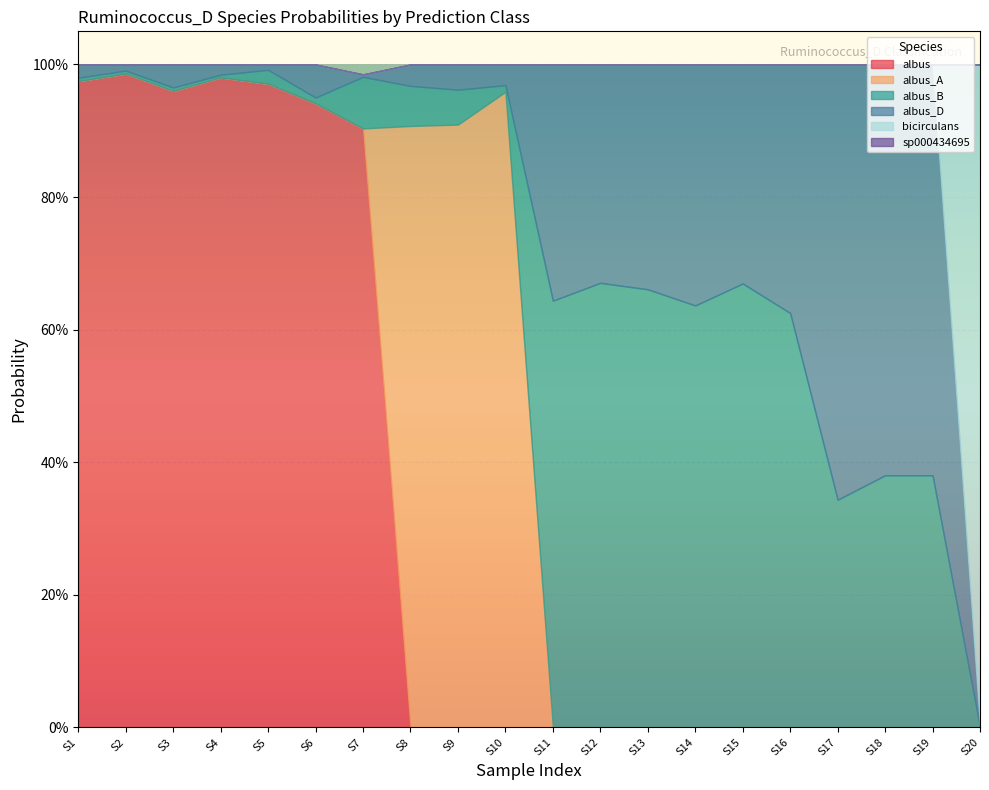

True or false: s__Ruminococcus_D albus_A has a value of 0.5 at 1.

False